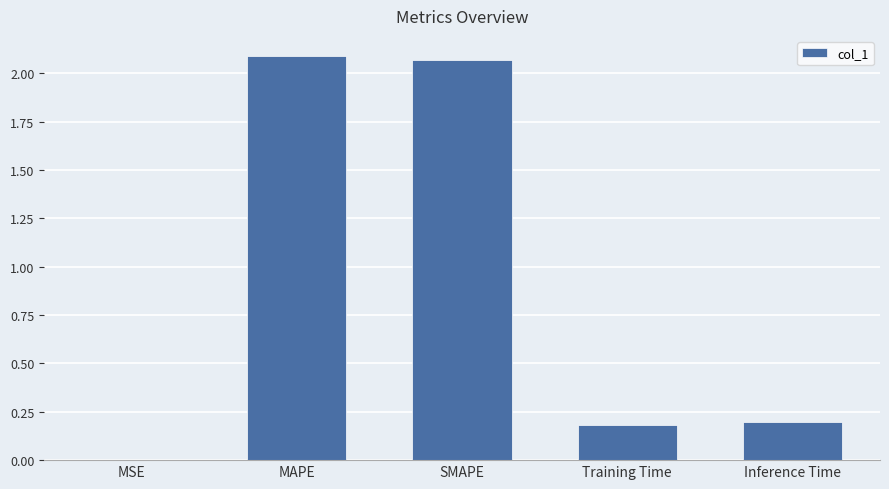

What is the change in value from SMAPE to Training Time?

-1.9